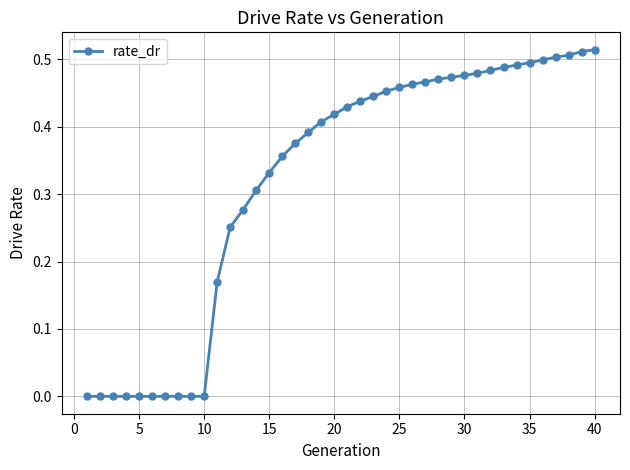

Count the number of categories in the chart.

40